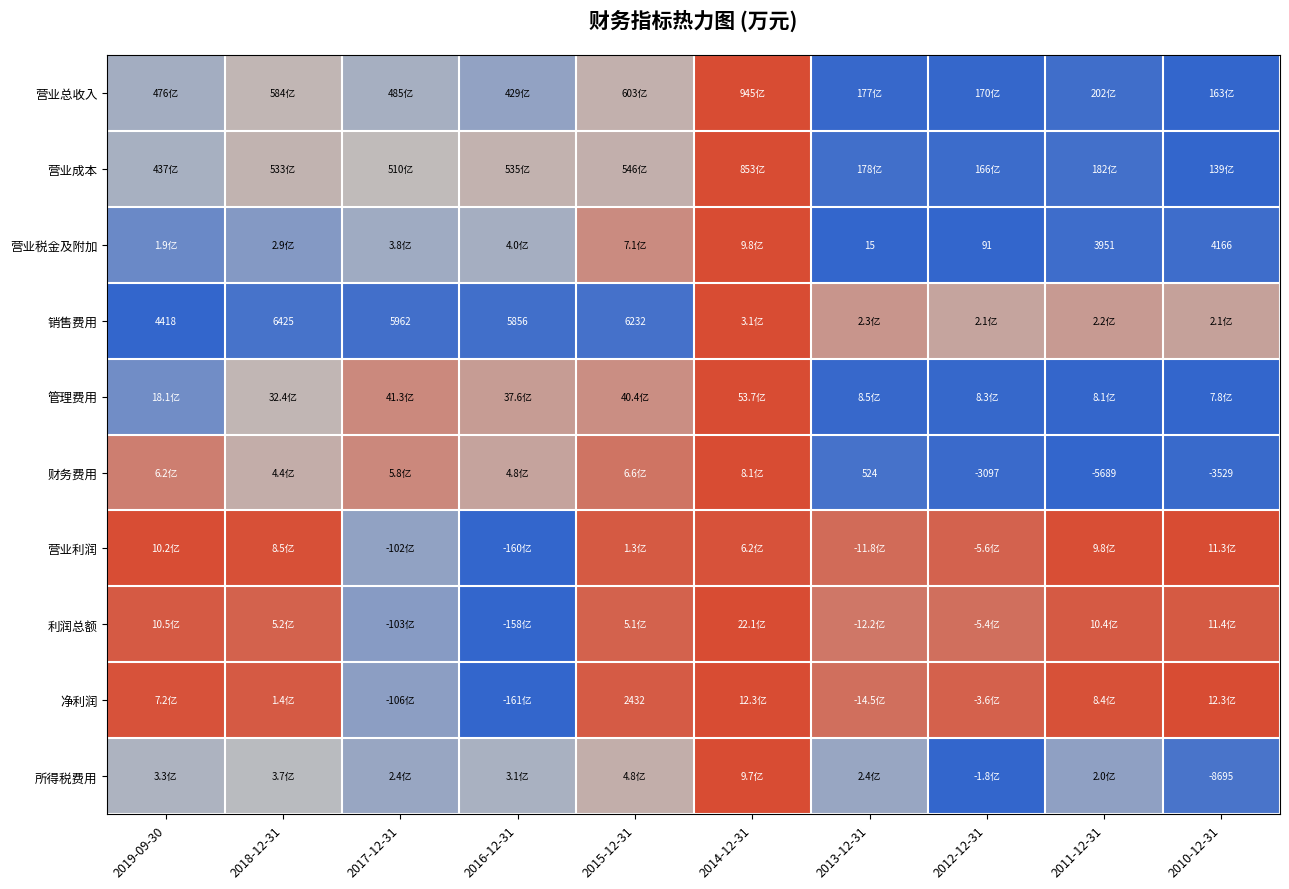

True or false: 财务费用 has a value of 0.2 at 2015-12-31.

False